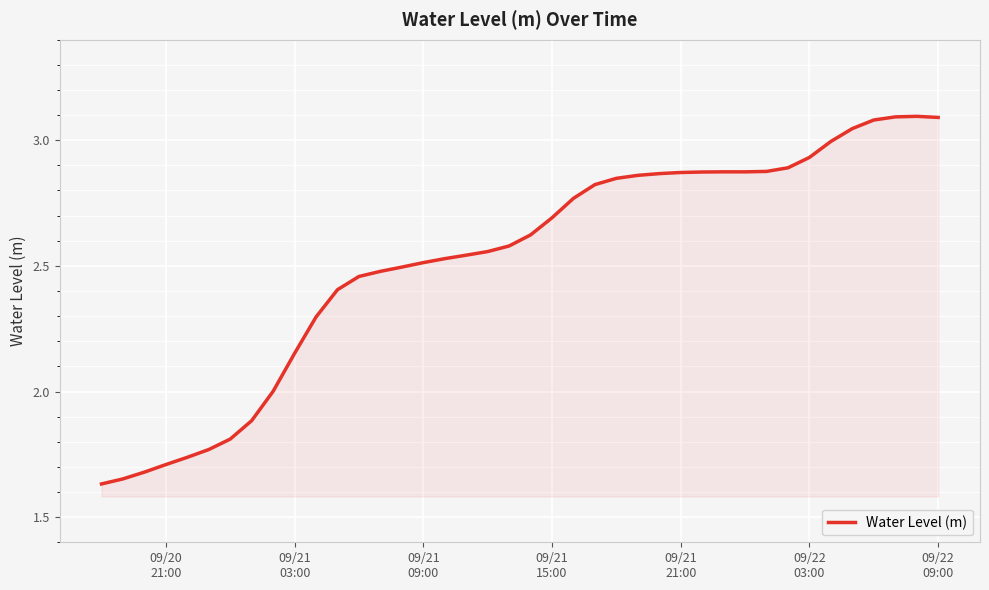

What is the greatest value displayed?

3.1